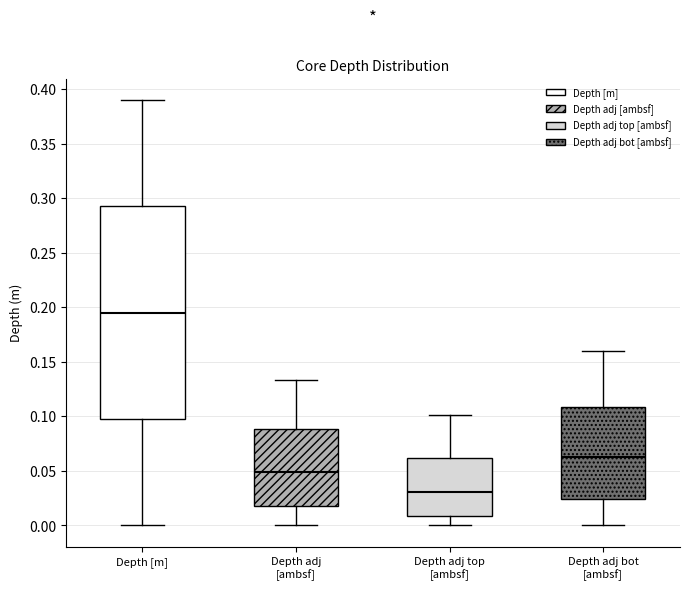

Reading left to right, read every box against the y-axis: the position of its median line, the range the box covers, and the ends of its whiskers. The values are not printed on the chart, so give them approximately, as read against the axis.

Depth [m]: median 0.195, box 0.100 to 0.295, whiskers 0.000 to 0.390
Depth adj [ambsf]: median 0.050, box 0.020 to 0.090, whiskers 0.000 to 0.135
Depth adj top [ambsf]: median 0.030, box 0.010 to 0.060, whiskers 0.000 to 0.100
Depth adj bot [ambsf]: median 0.065, box 0.025 to 0.110, whiskers 0.000 to 0.160